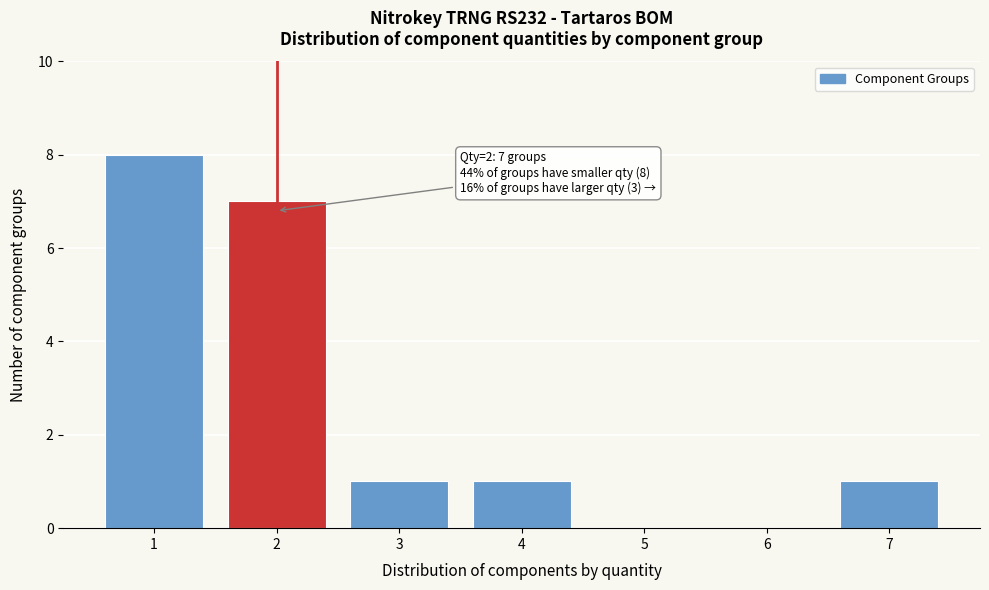

Over which range of the x-axis is the bar tallest?

0.5 to 1.5